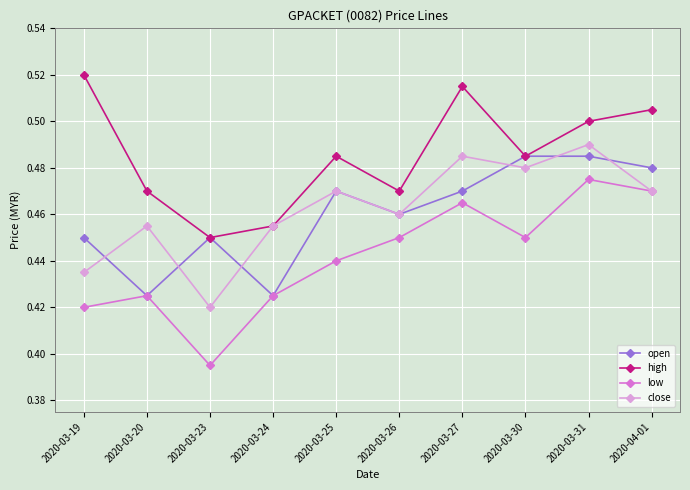

What is the label of the 10th point from the right?

2020-03-19